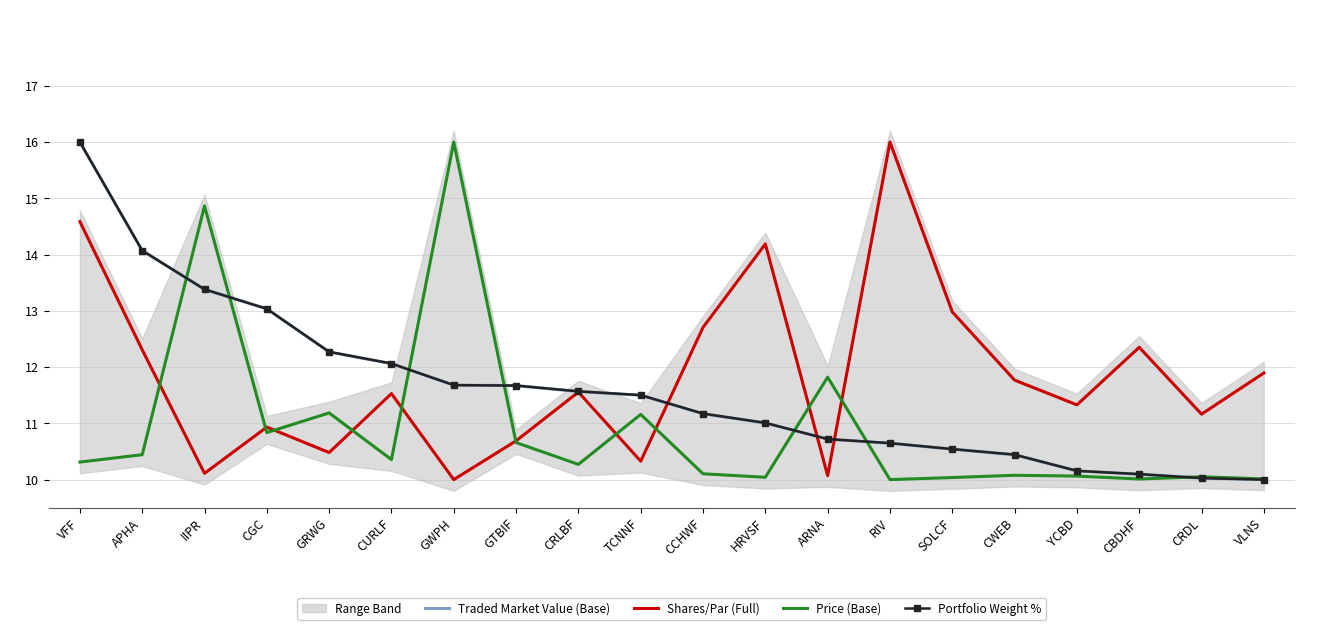

How many data points does each series have?

20